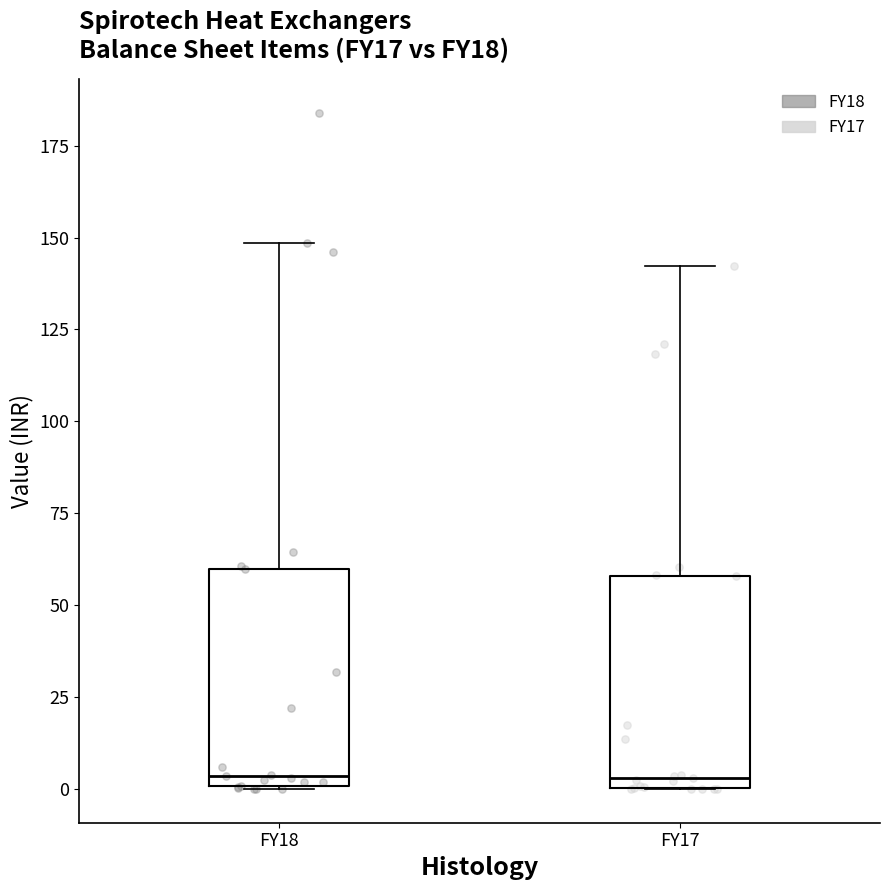

Which series contains the highest Y value?

FY18